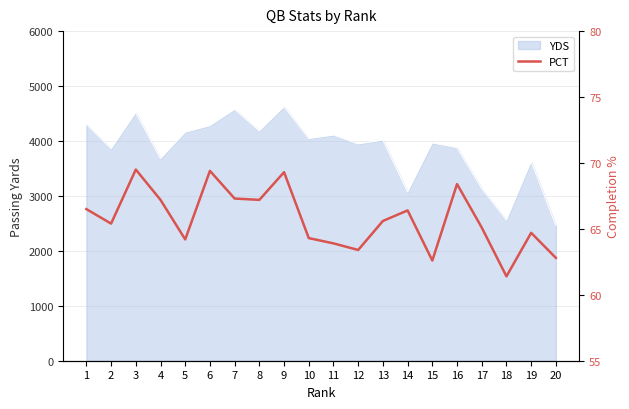

What is the minimum value shown in the chart?

61.4